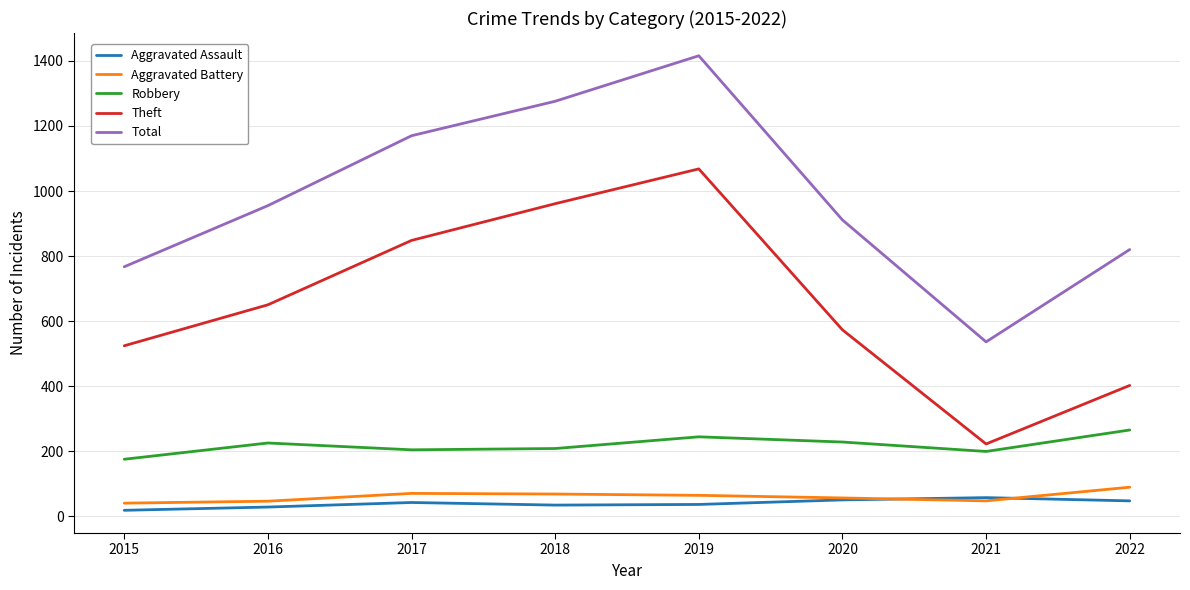

Is the value of Robbery at 2015 greater than the value of Aggravated Assault at 2017?

Yes